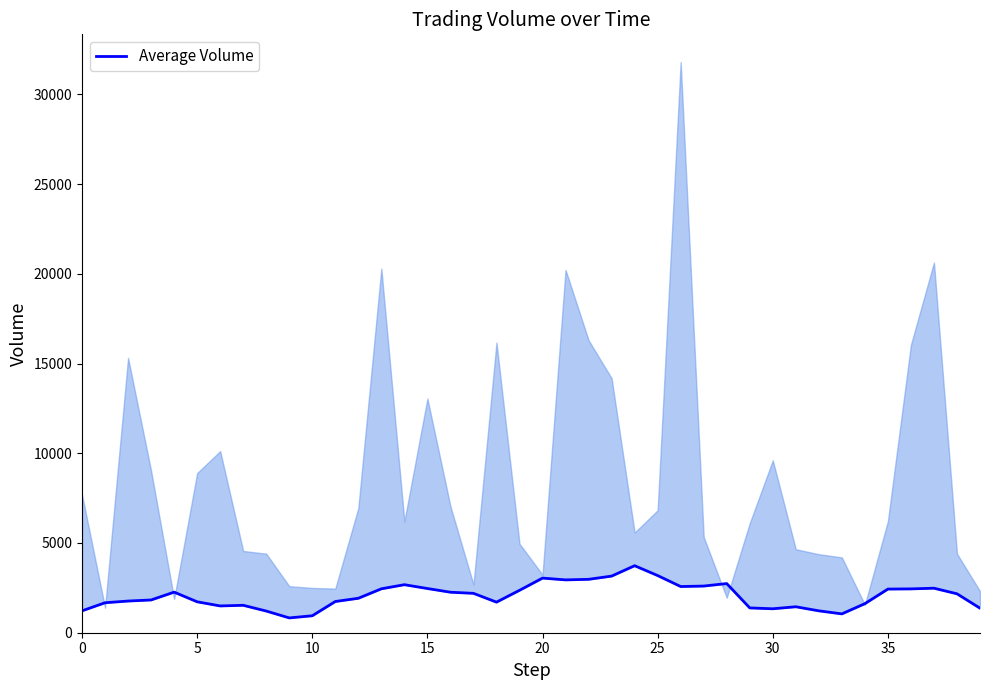

True or false: the data has more than 0 interior local peaks.

True